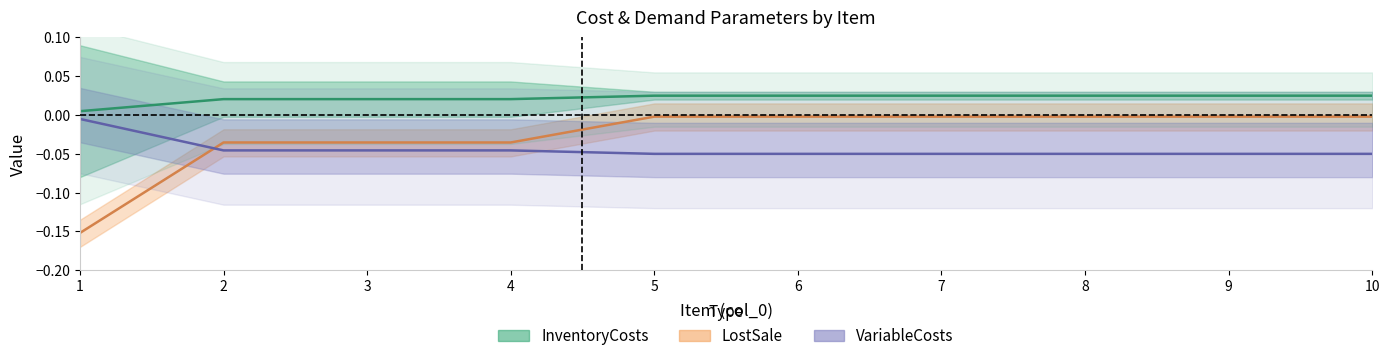

Which category has the highest value in the BackorderCosts series?

5